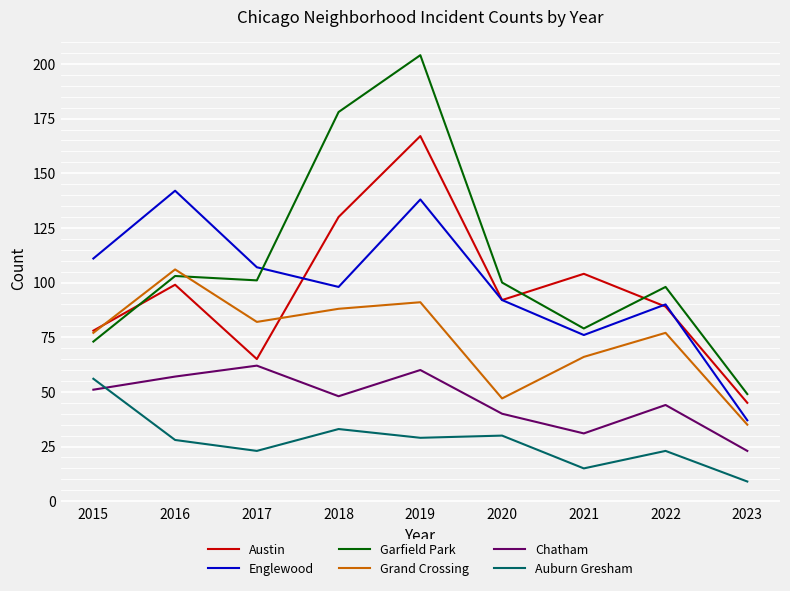

What is the sum of all Austin values?

869